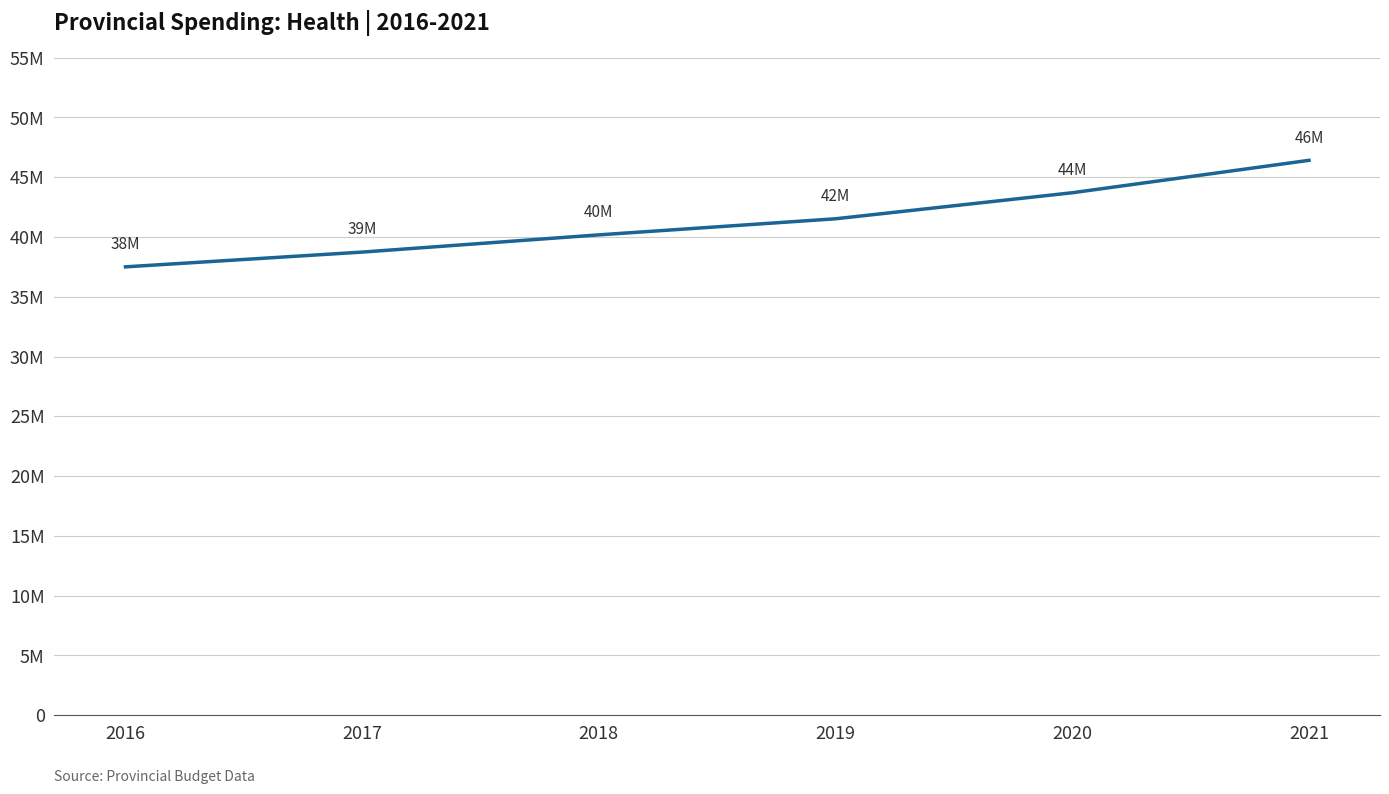

Does the chart display data point markers on the line(s)?

No